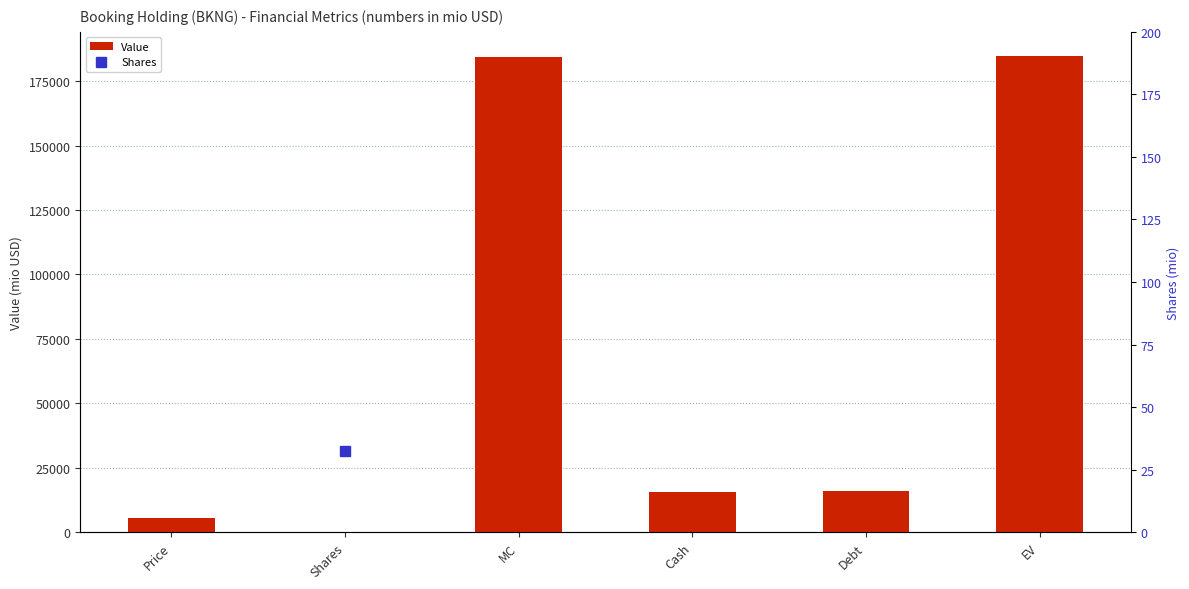

What value does the data have at EV?

184885.9